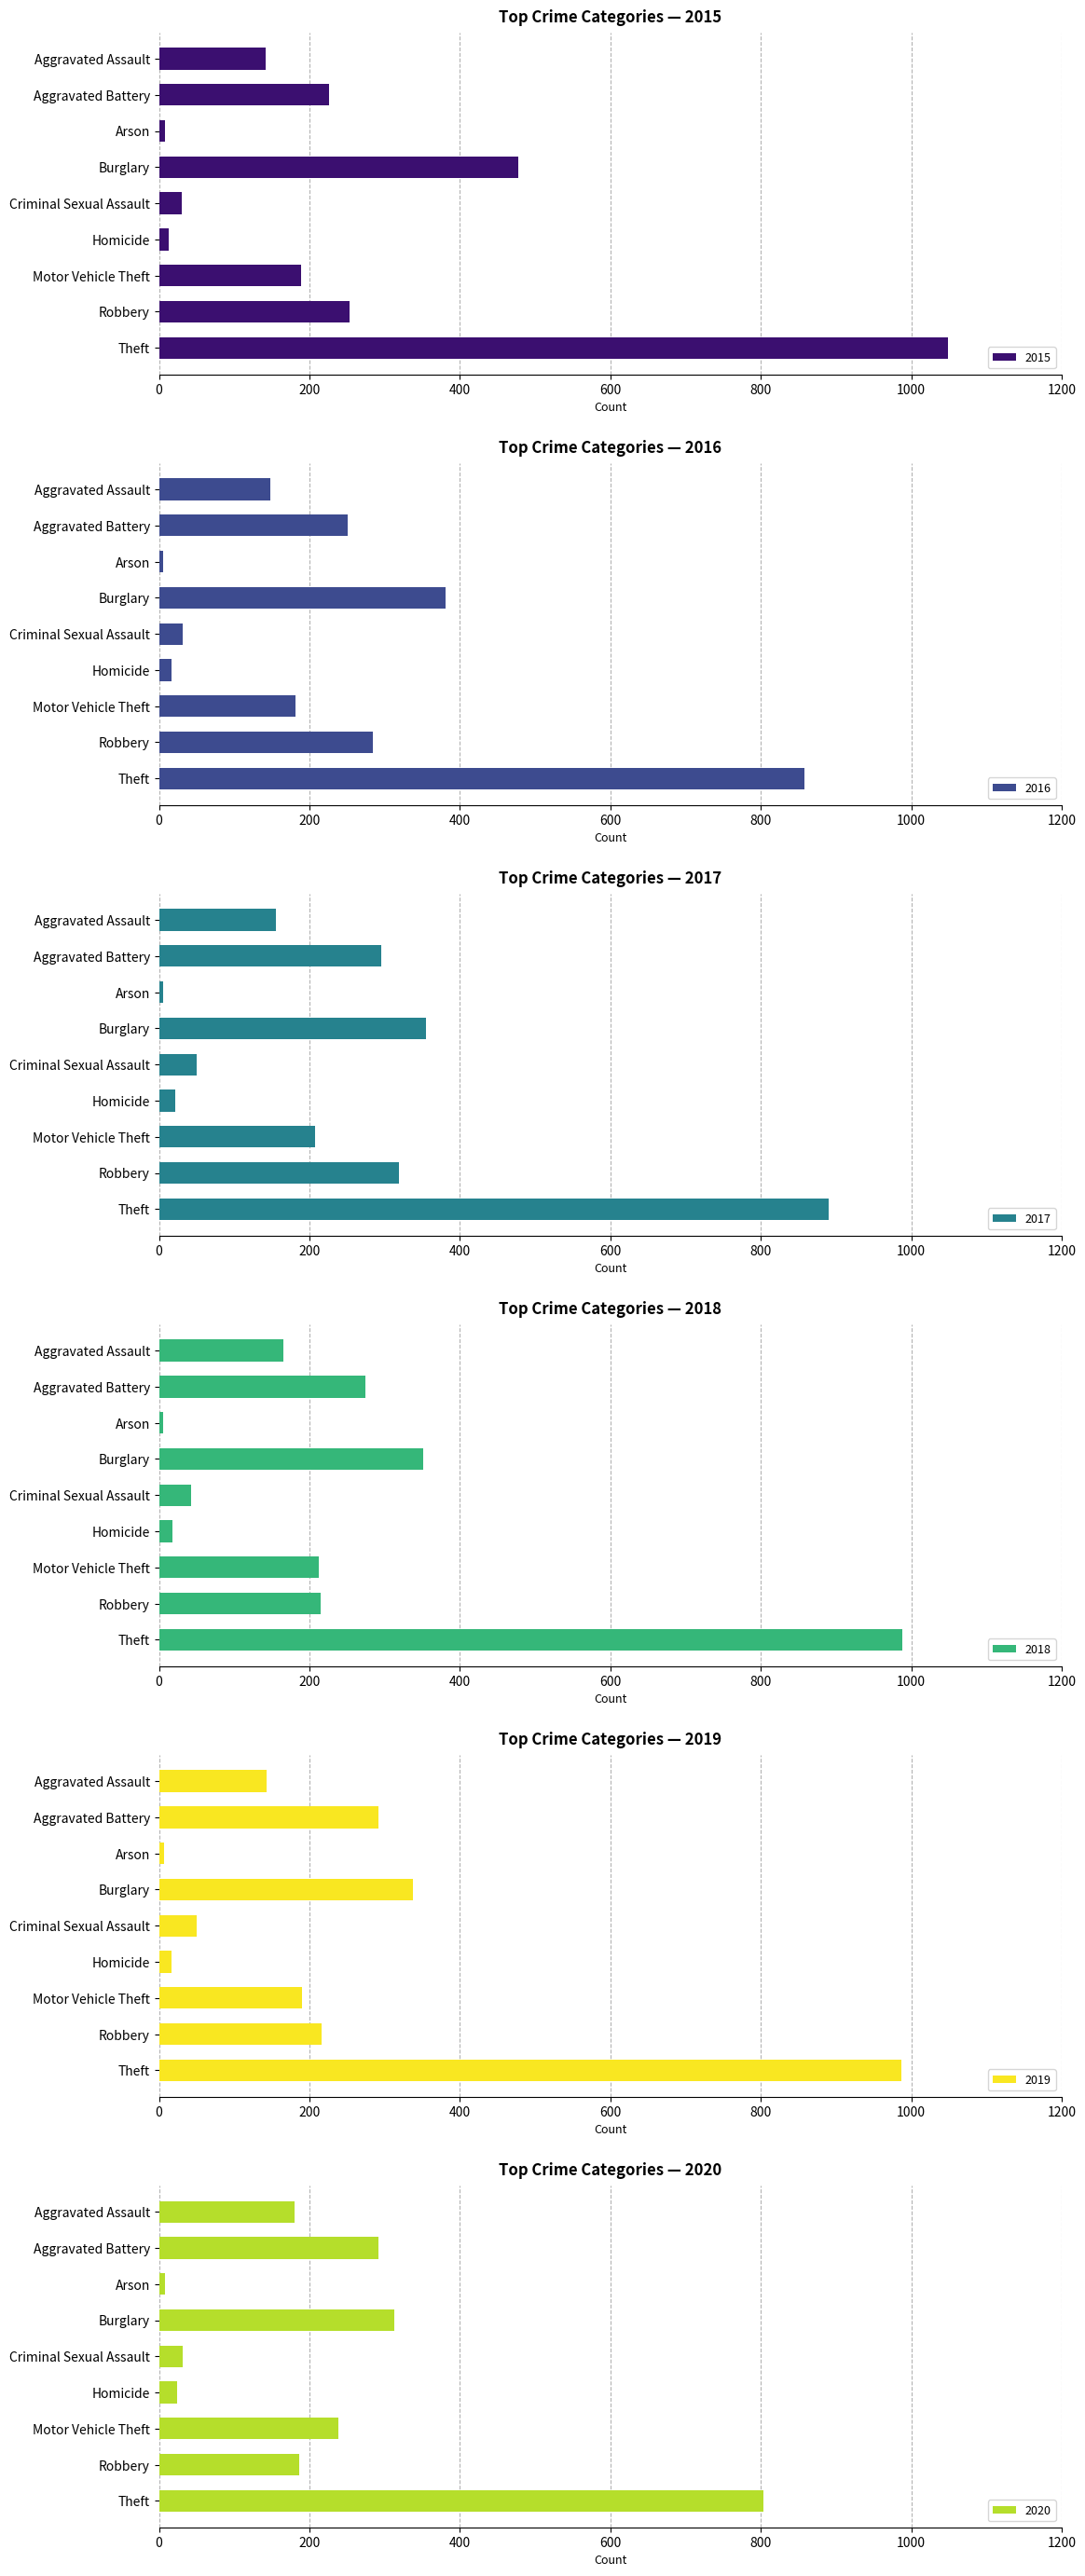

What are all the series names shown in the legend?

2015, 2016, 2017, 2018, 2019, 2020